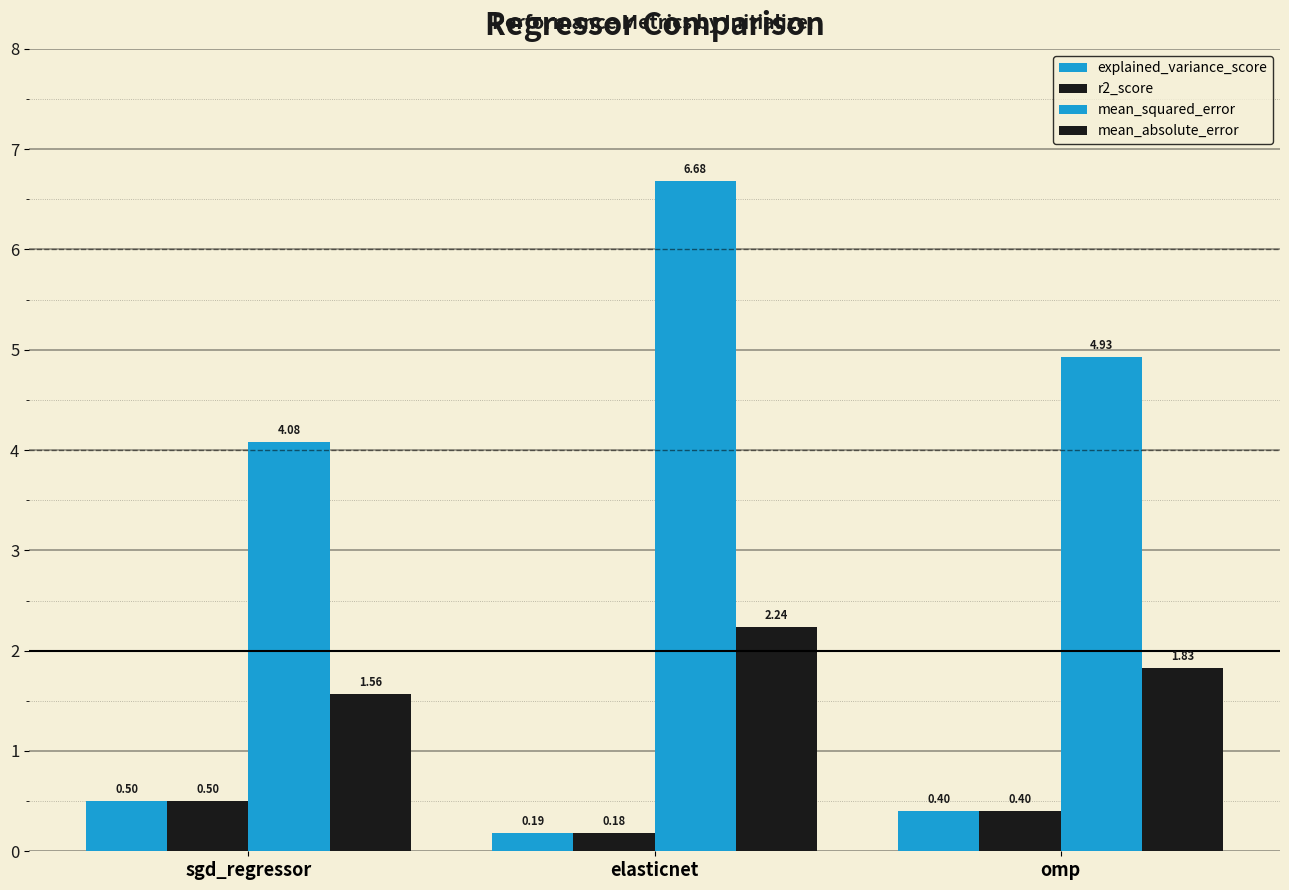

Is it true that explained_variance_score equals 0.5 at sgd_regressor?

True